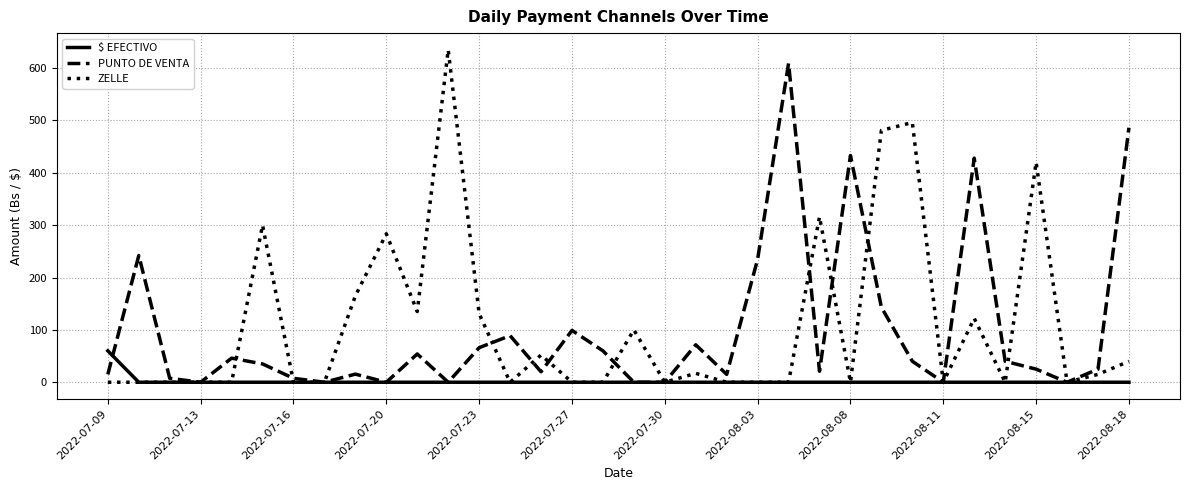

What is the highest value of the ZELLE series?

635.0